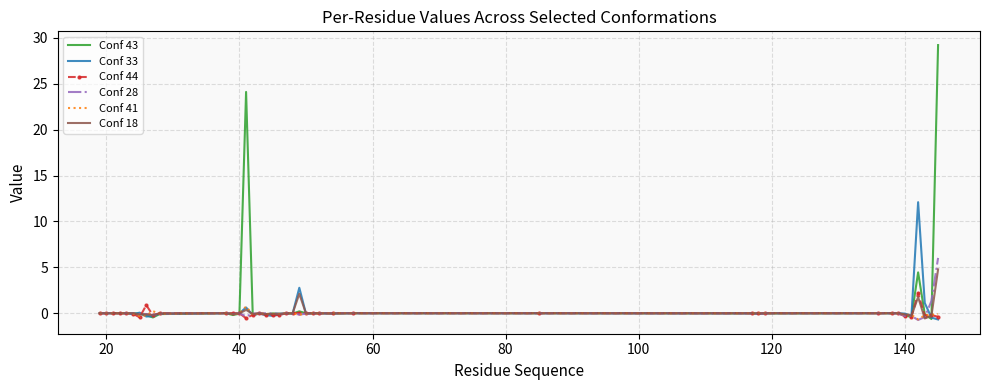

Which series has the largest range (max minus min)?

Conf 43